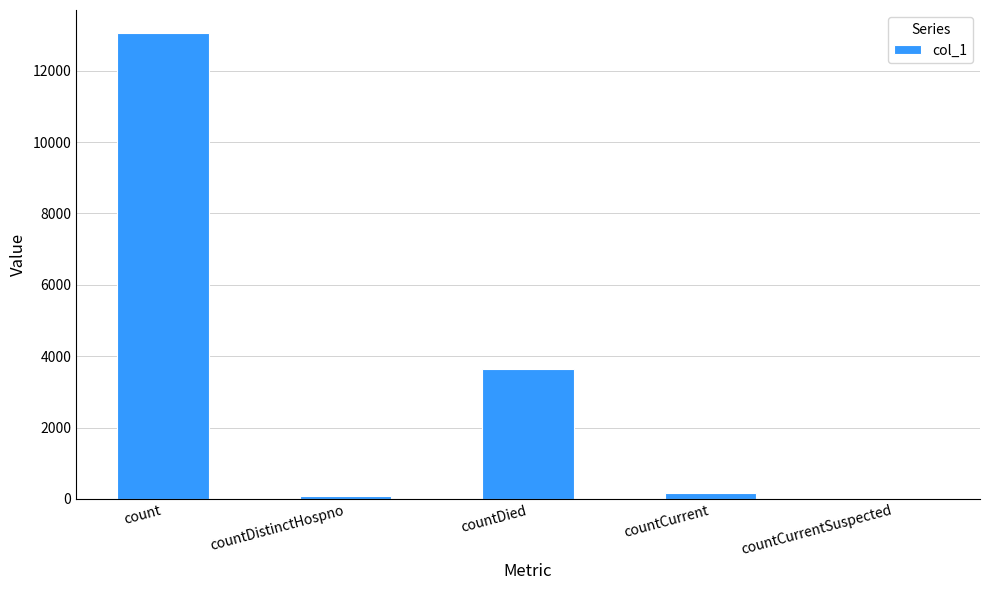

What is the maximum value shown in the chart?

13052